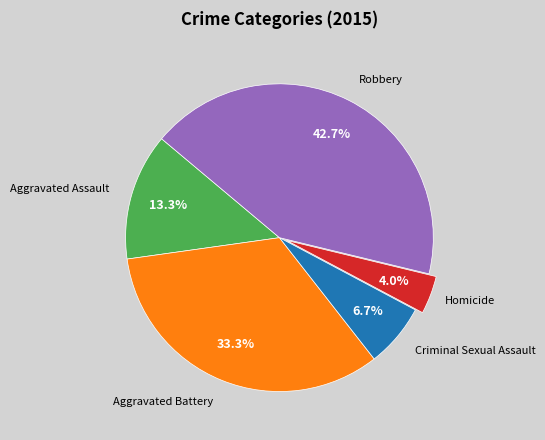

Is there a majority slice in this chart?

No